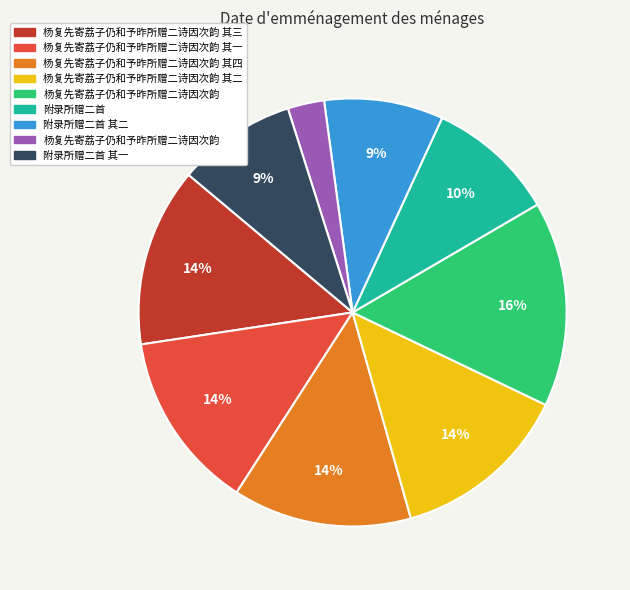

How many slices are in this pie chart?

9